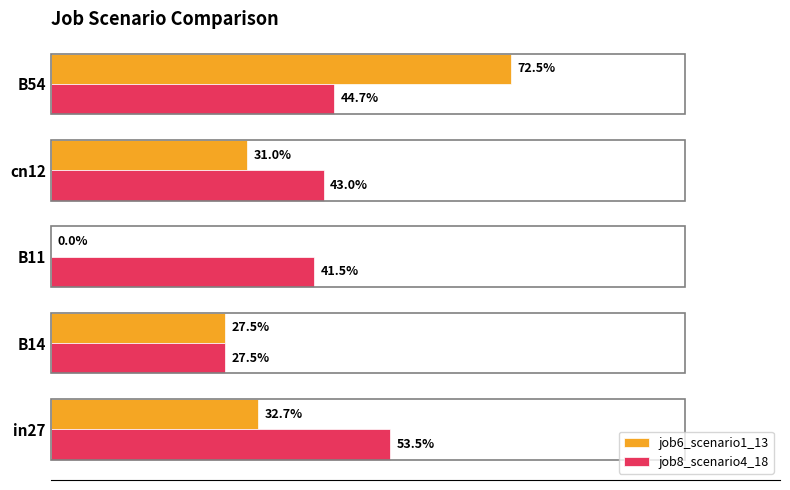

What are all the series names shown in the legend?

job6_scenario1_13, job8_scenario4_18